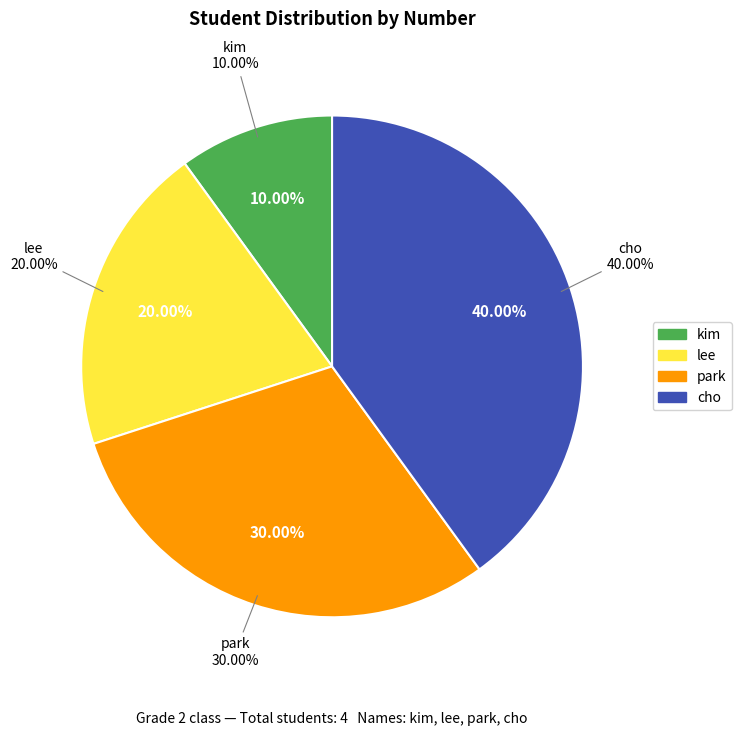

What percentage is NOT represented by park?

70.0%